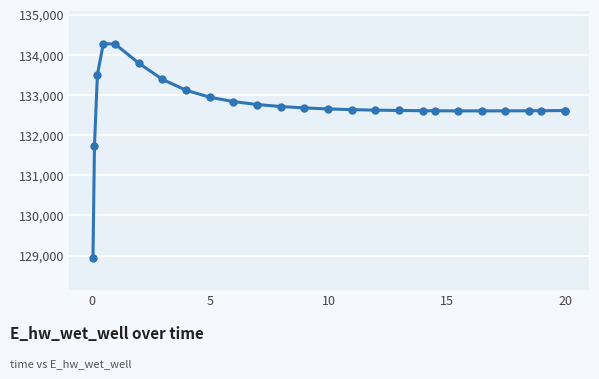

What is the sum of all values?

3450934.2